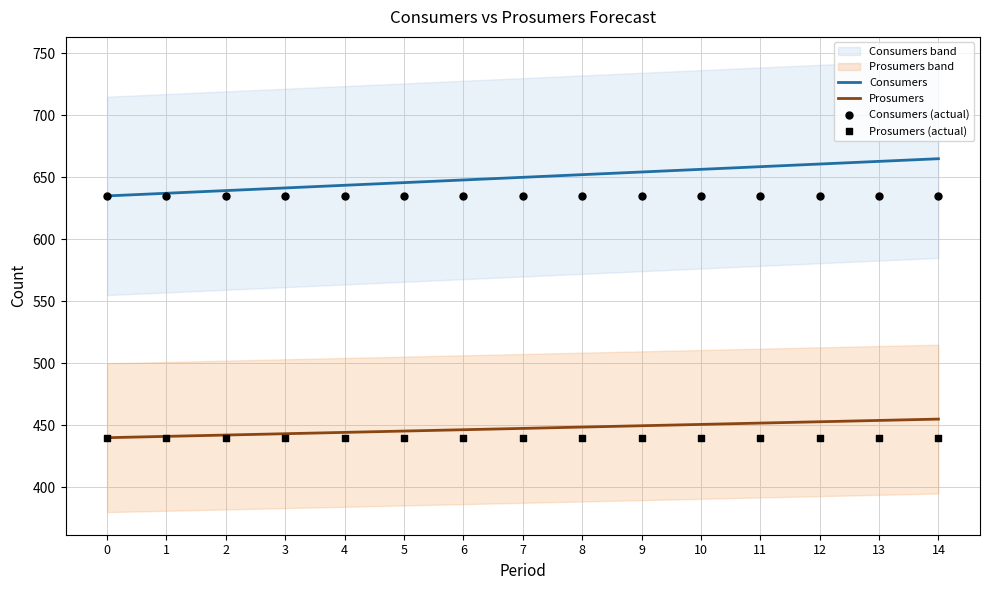

At how many categories does at least one series exceed 497?

15